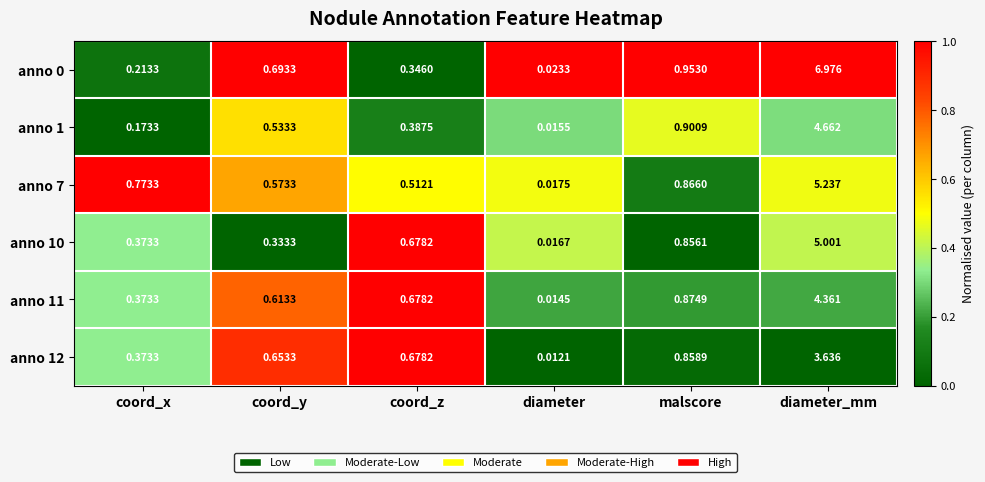

Which label corresponds to the largest value in the chart?

diameter_mm